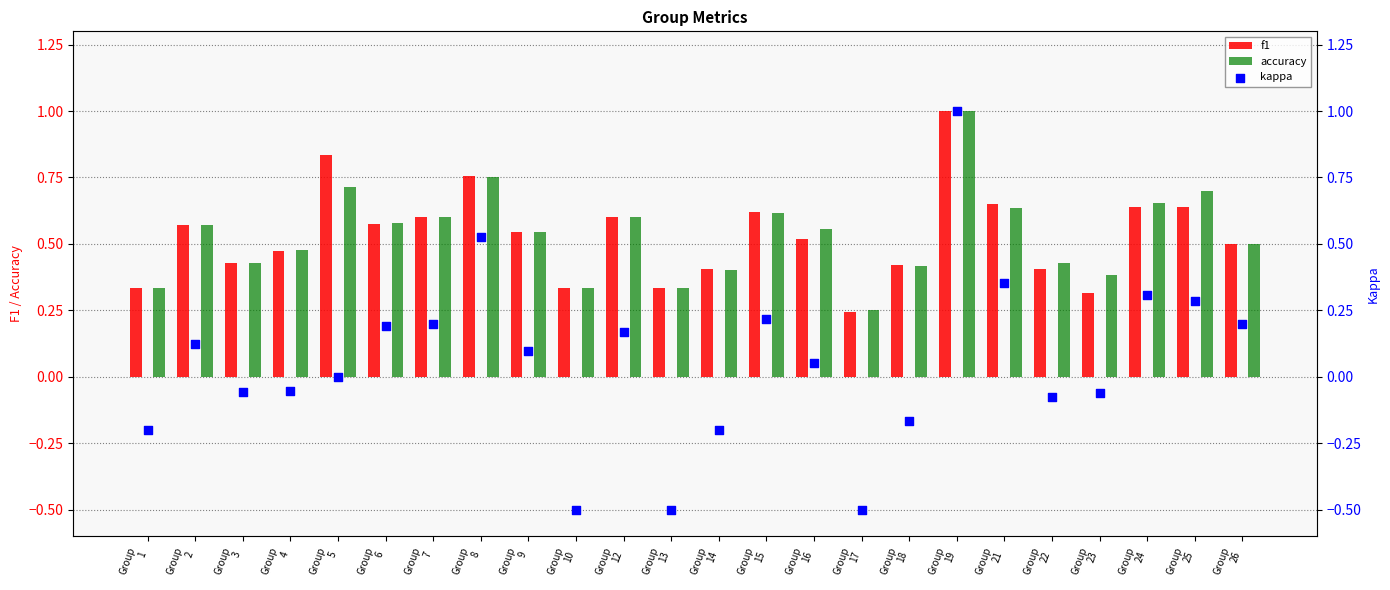

Which series has the largest Y range (max minus min)?

kappa